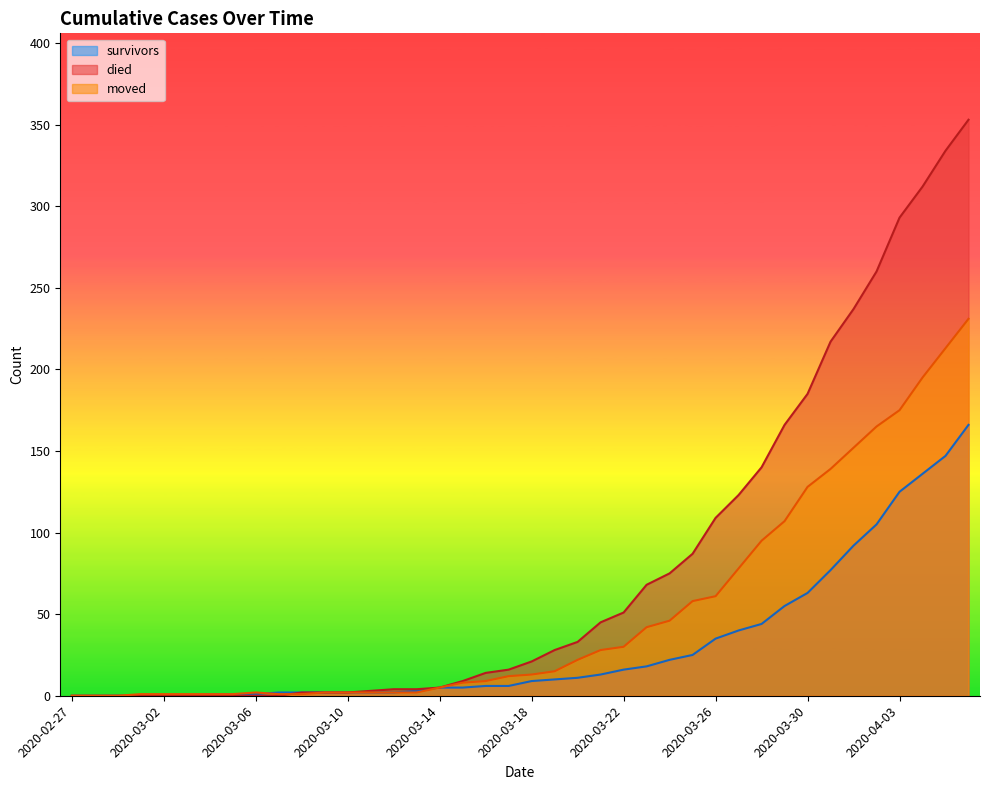

What is the greatest value displayed?

353